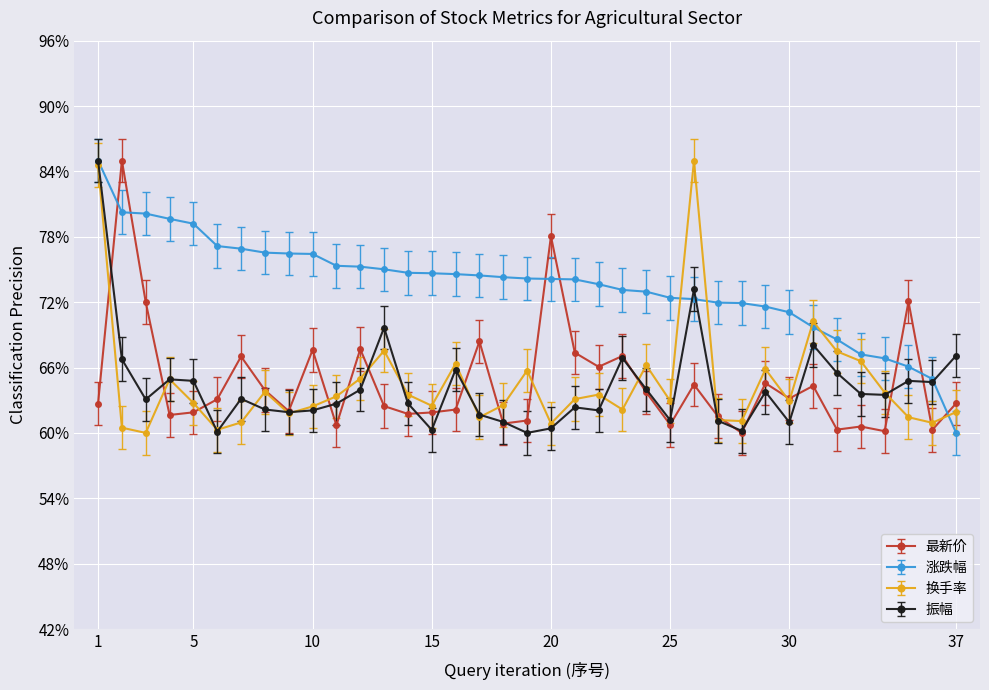

What are all the series names shown in the legend?

最新价, 涨跌幅, 换手率, 振幅